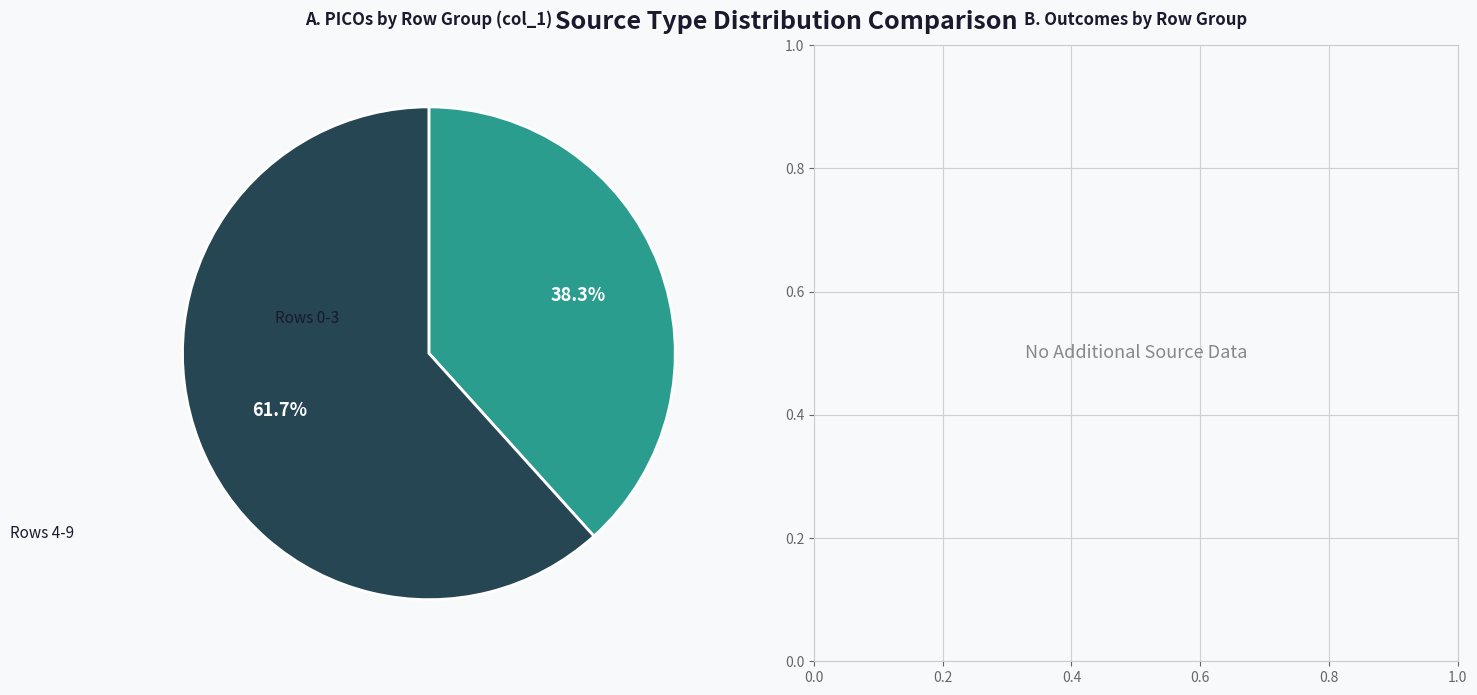

What is the largest slice in the pie chart?

Rows 4-9